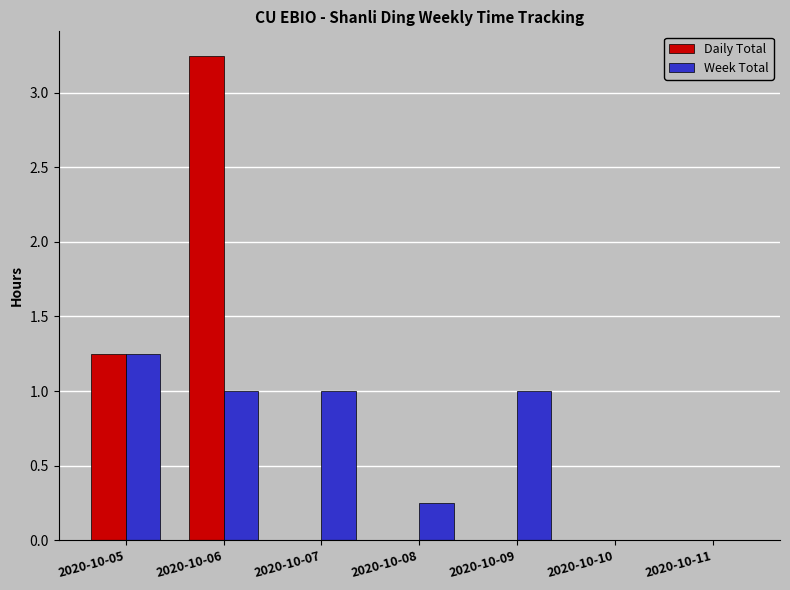

Is it true that Daily Total equals 1.7 at 2020-10-08?

False